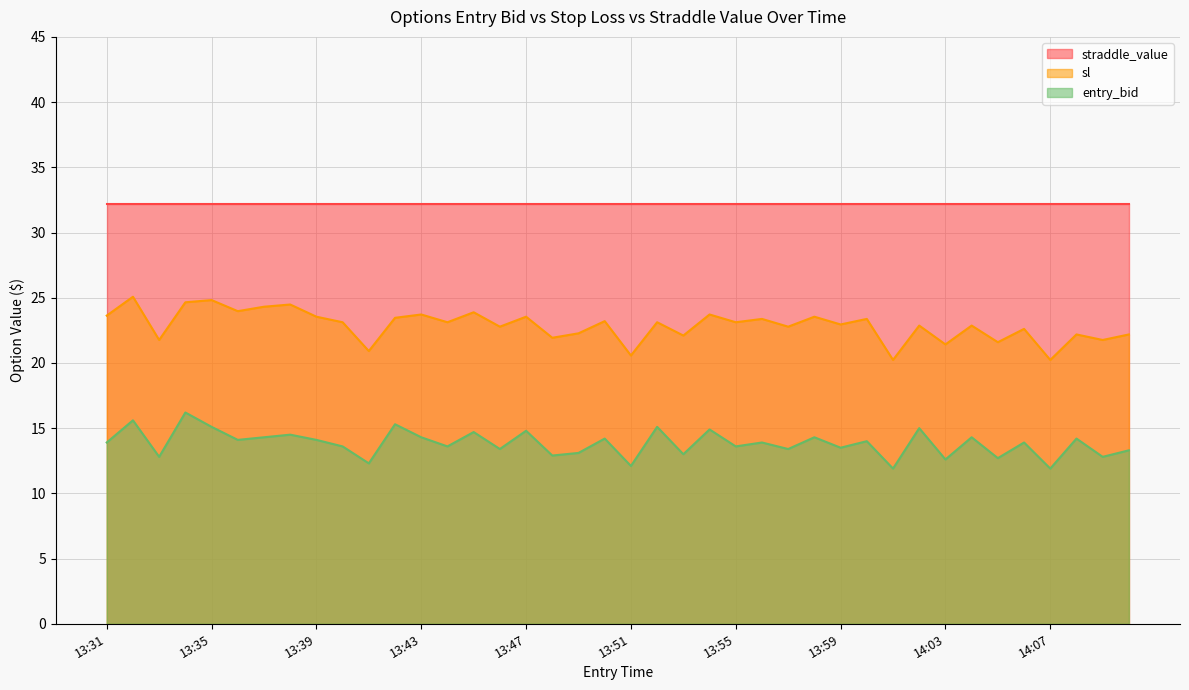

How many values in the entry_bid series exceed 13?

30